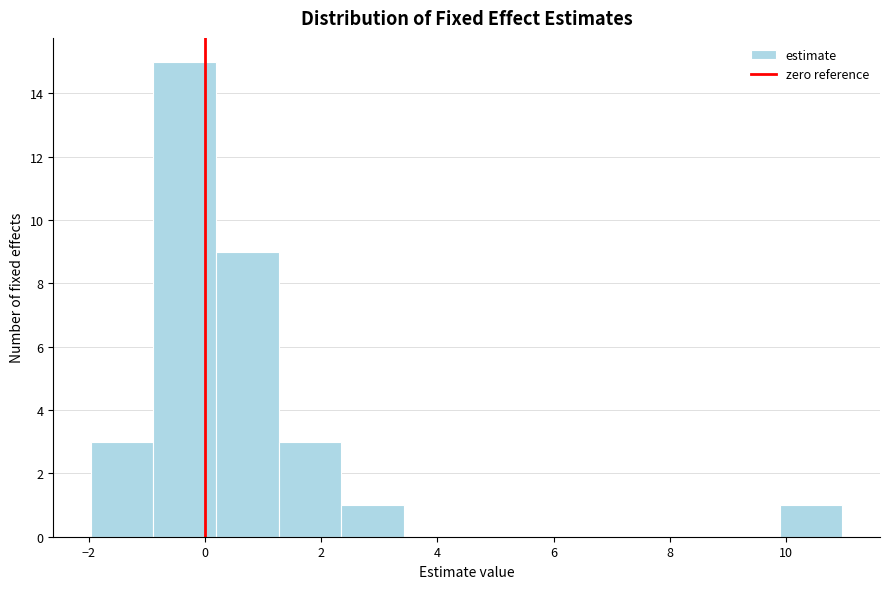

Reading left to right, list every bar in this chart as the range it spans on the x-axis followed by its height. Neither the bar edges nor the heights are printed on the chart, so give them approximately, as read against the axes.

-2.0 to -0.8: 3
-0.8 to 0.2: 15
0.2 to 1.2: 9
1.2 to 2.4: 3
2.4 to 3.4: 1
3.4 to 4.6: 0
4.6 to 5.6: 0
5.6 to 6.6: 0
6.6 to 7.8: 0
7.8 to 8.8: 0
8.8 to 9.8: 0
9.8 to 11.0: 1